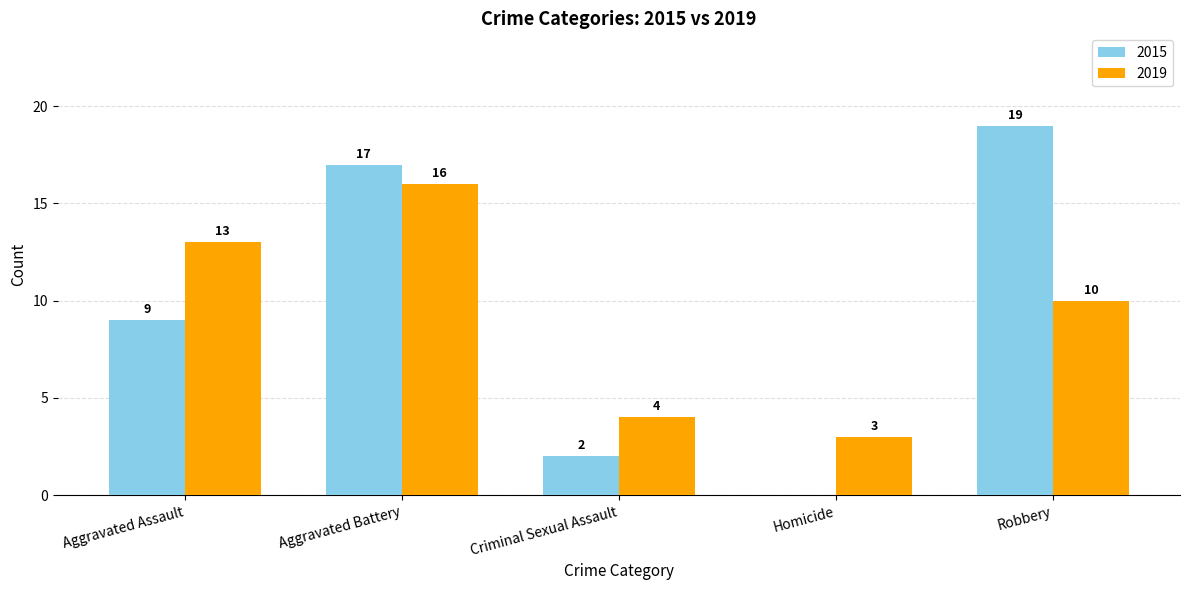

Is it true that 2019 equals 2 at Criminal Sexual Assault?

False